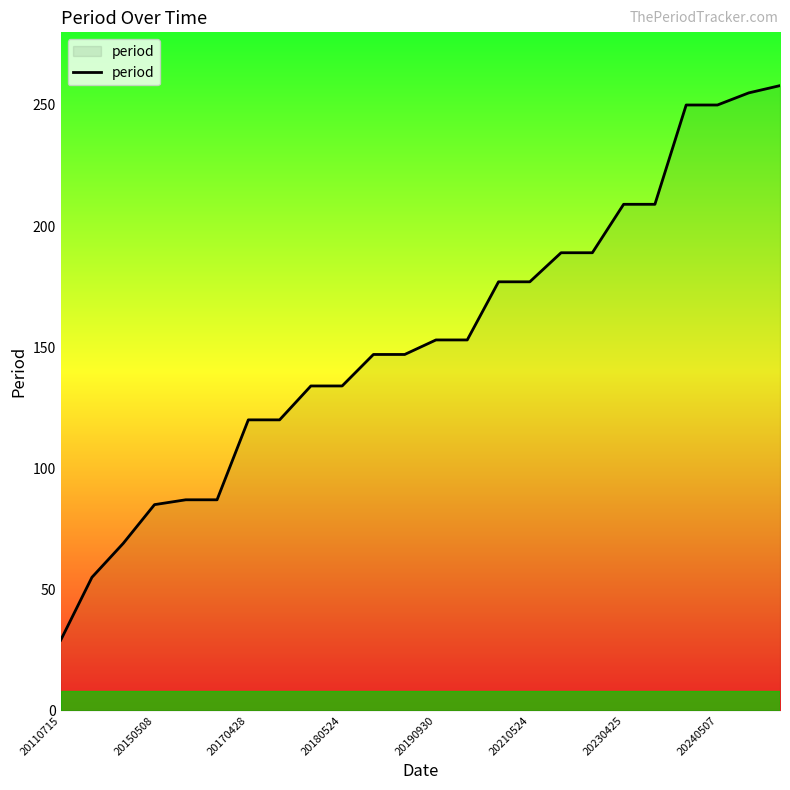

Count the number of categories in the chart.

24